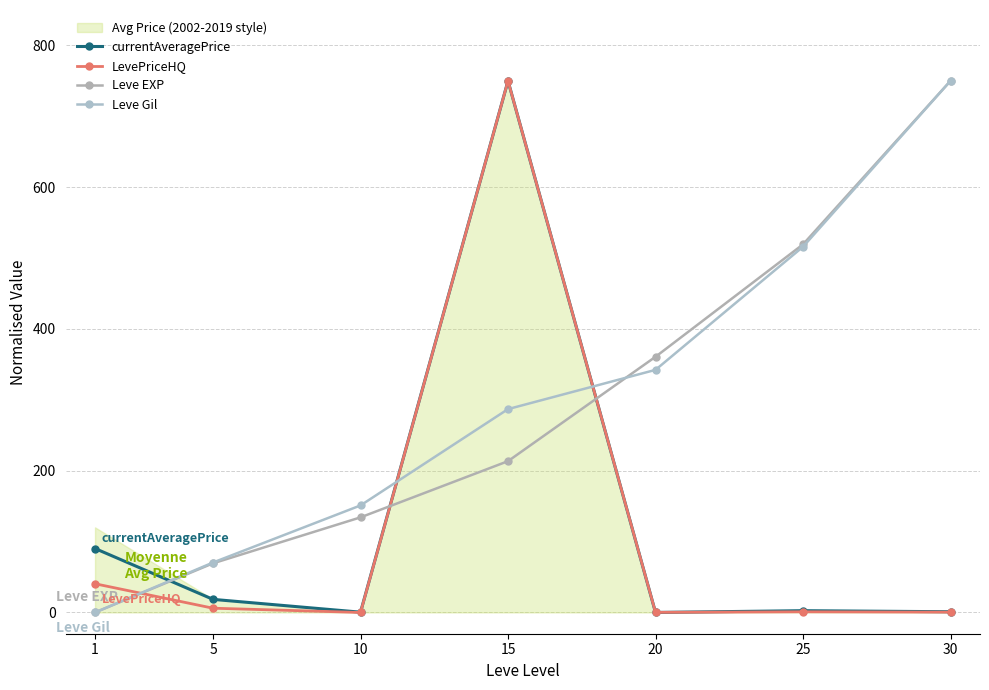

How many intersections are there between Leve EXP and Leve Gil?

1